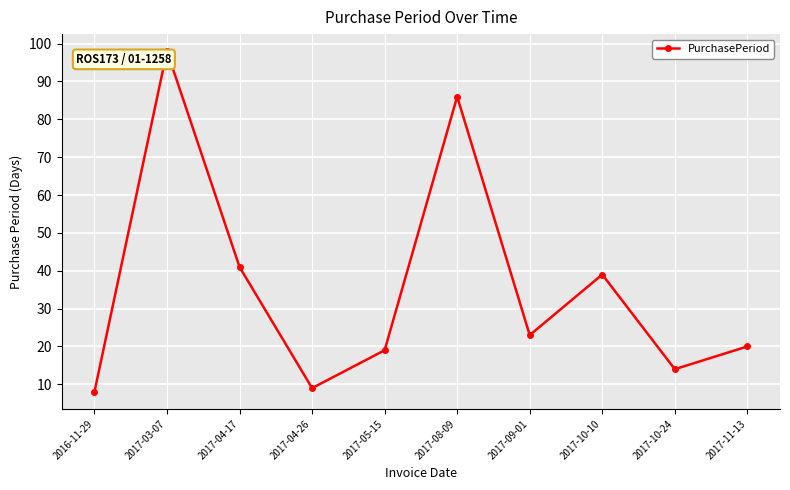

List the labels in order of value, largest first.

2017-03-07, 2017-08-09, 2017-04-17, 2017-10-10, 2017-09-01, 2017-11-13, 2017-05-15, 2017-10-24, 2017-04-26, 2016-11-29